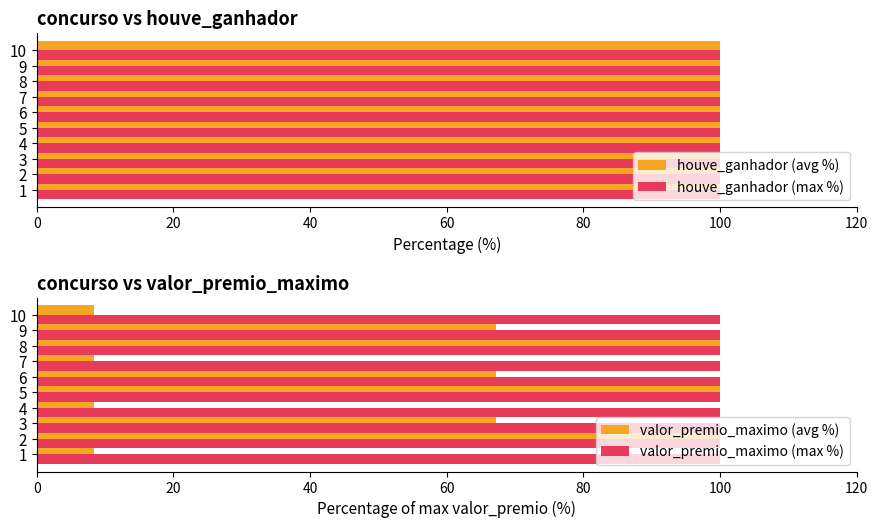

What are all the series names shown in the legend?

houve_ganhador (avg %), houve_ganhador (max %), valor_premio_maximo (avg %), valor_premio_maximo (max %)